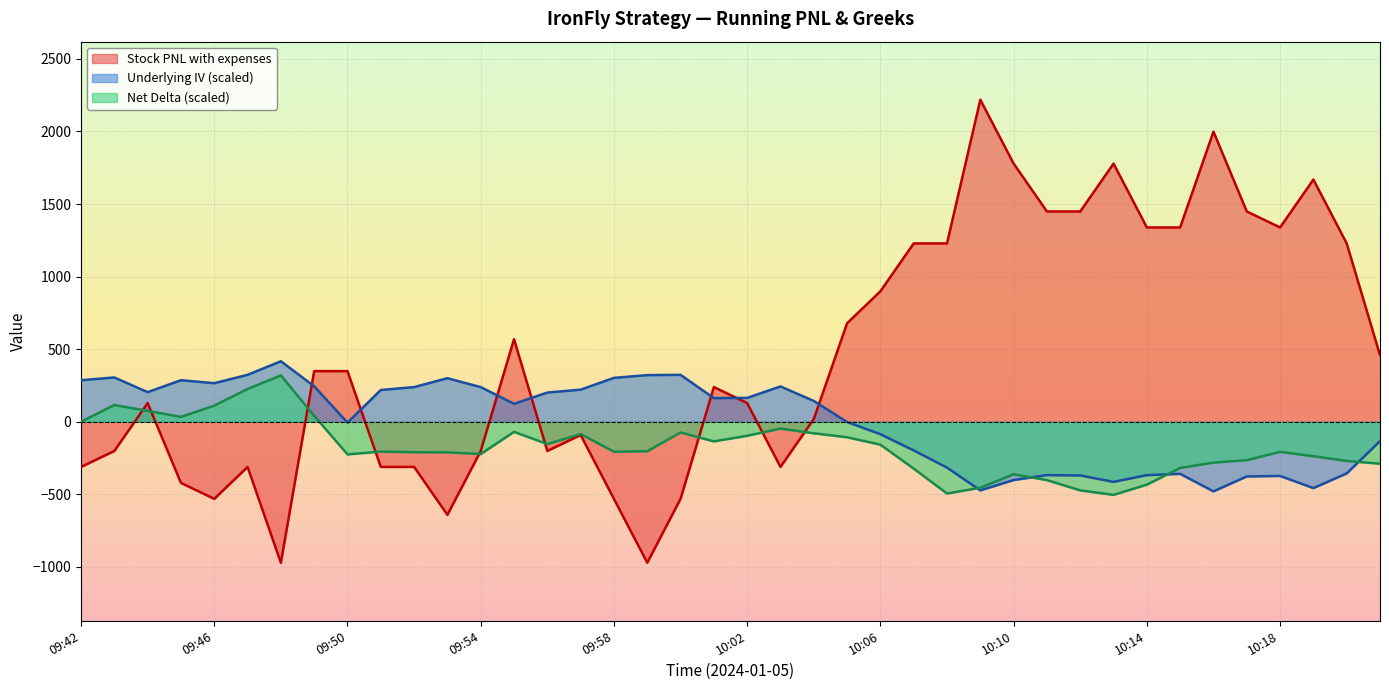

How many distinct data groups are displayed?

3